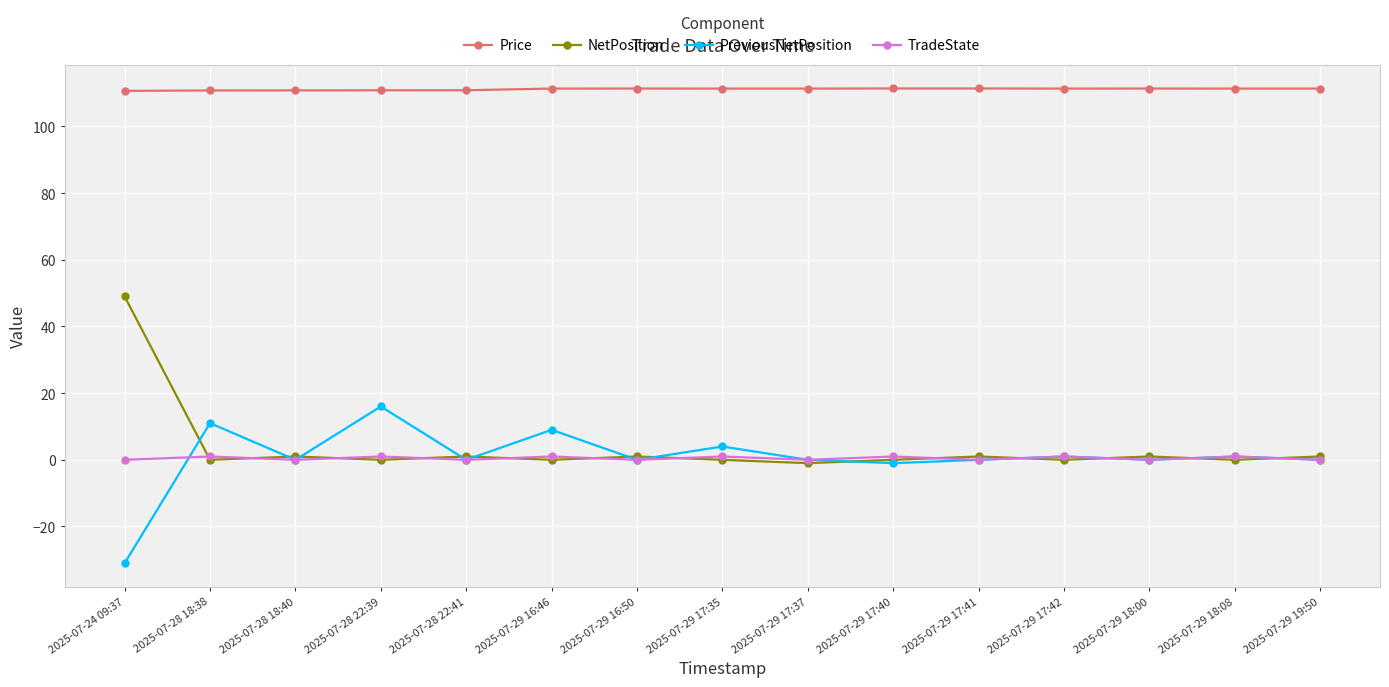

At how many categories does at least one series exceed 5?

15